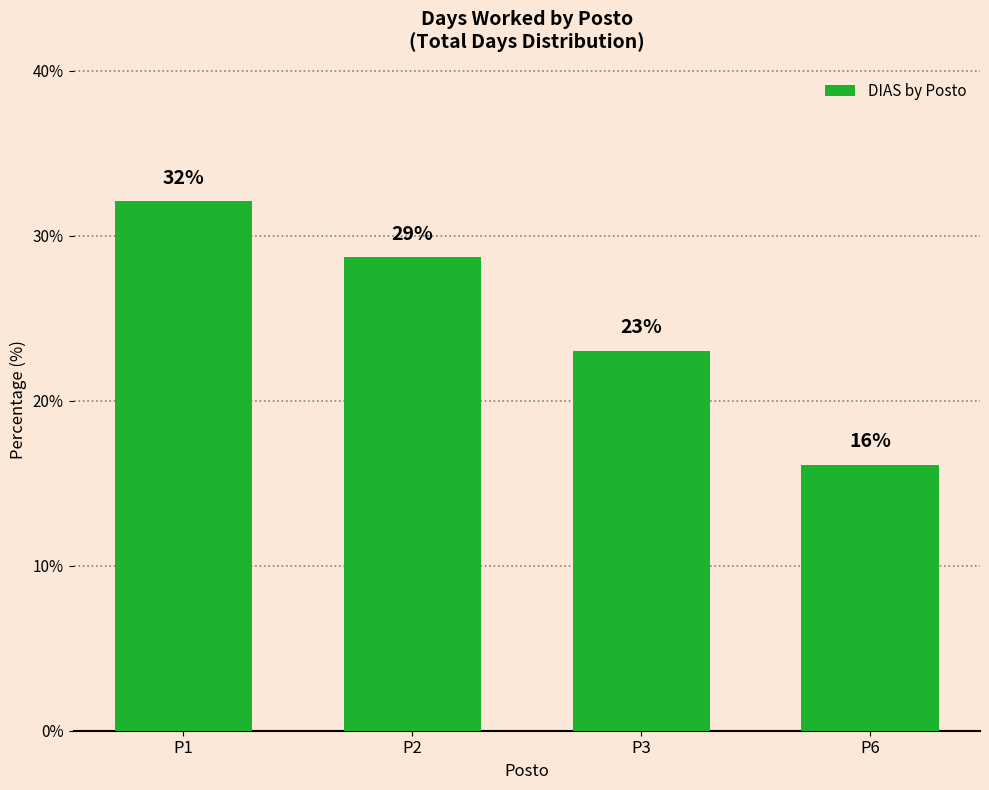

Approximately how many times larger is the value at P3 compared to P6?

1.4